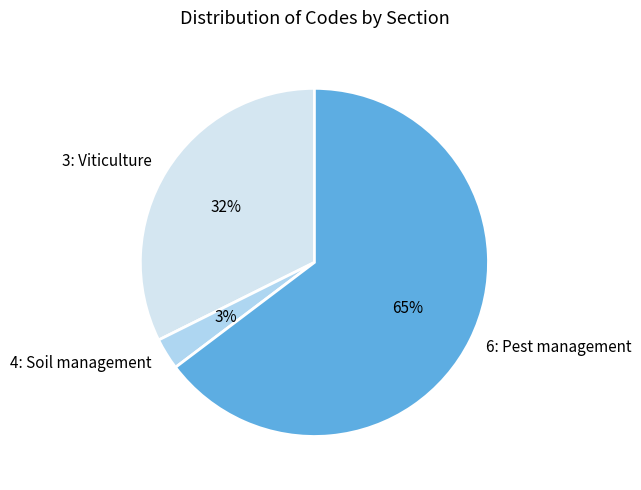

What is the smallest slice in the pie chart?

4: Soil management